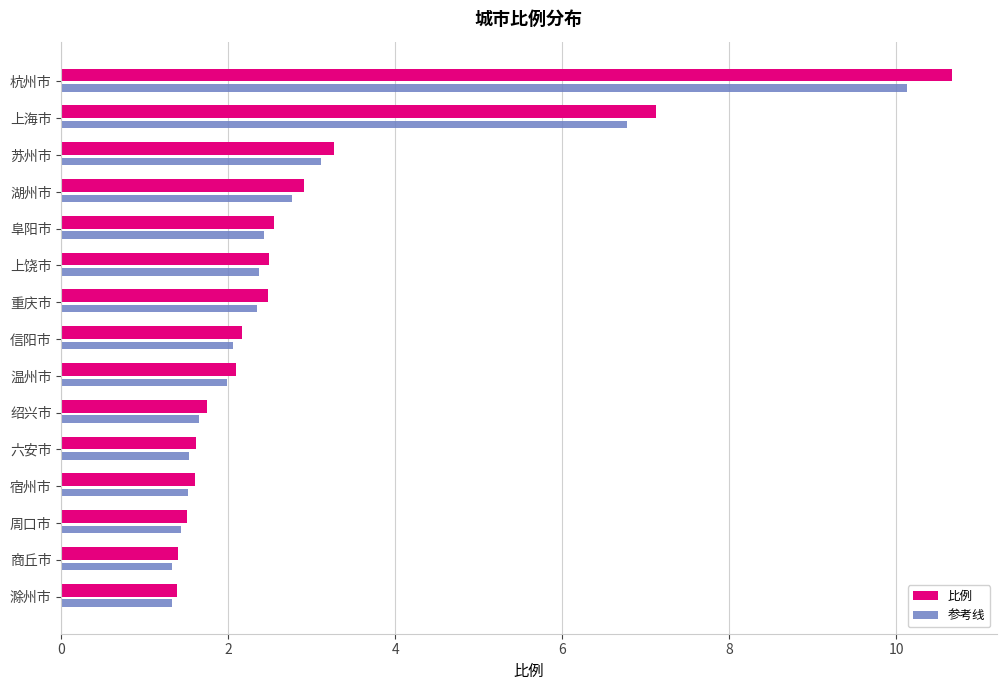

What is the minimum value shown in the chart?

1.3